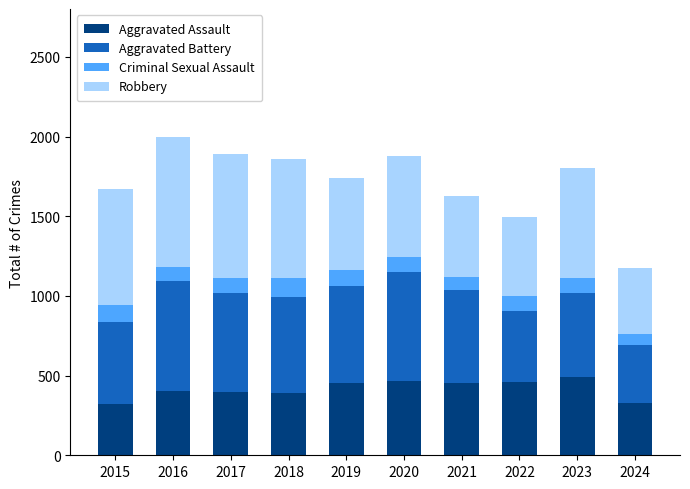

At which category is the sum across all series the highest?

2016